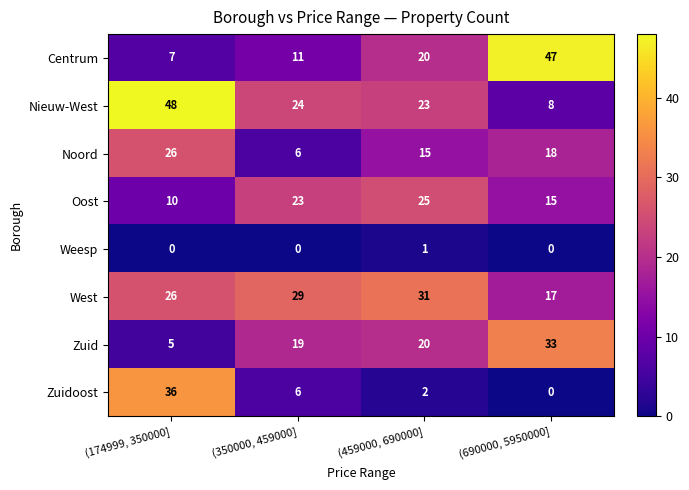

What is the approximate value of Centrum at (690000, 5950000], to the nearest 10?

50